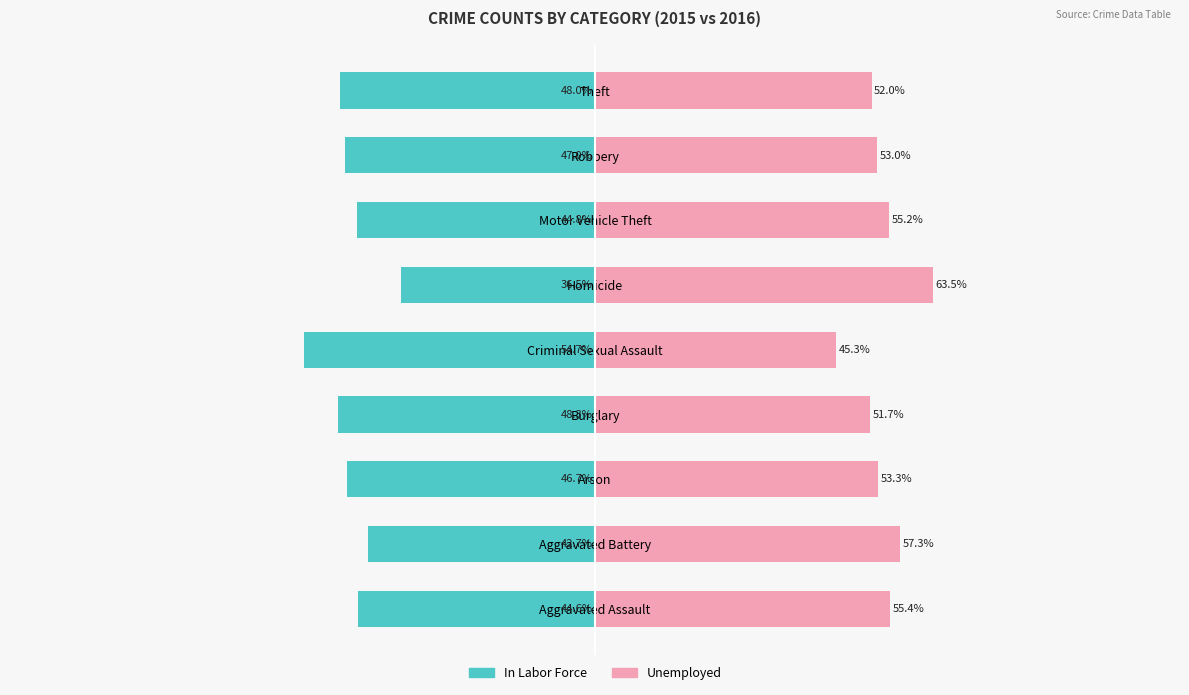

List the series in order of their overall mean, lowest first.

In Labor Force, Unemployed